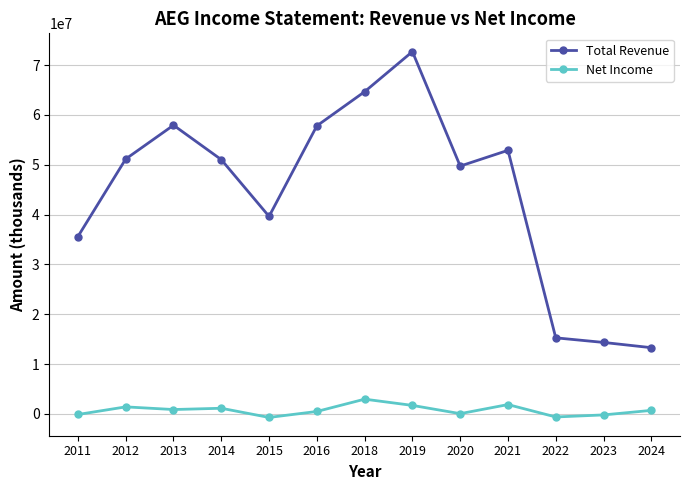

What is the approximate value of Total Revenue at 2024?

13292300